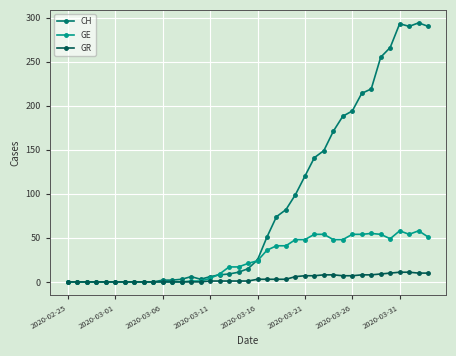

True or false: GE has more than 0 interior local peaks.

True